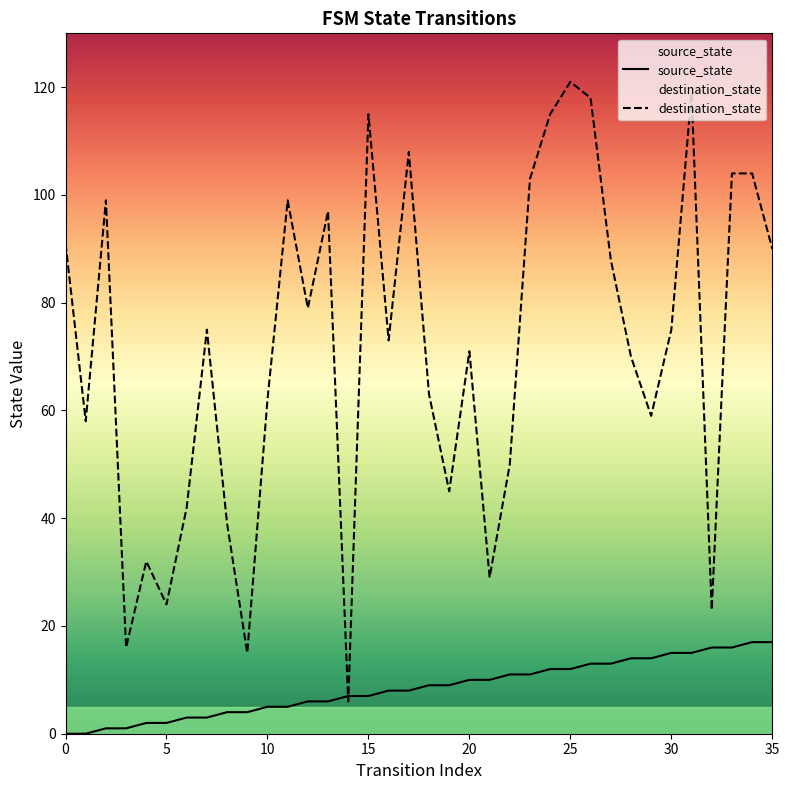

Which series reaches the minimum Y coordinate?

source_state